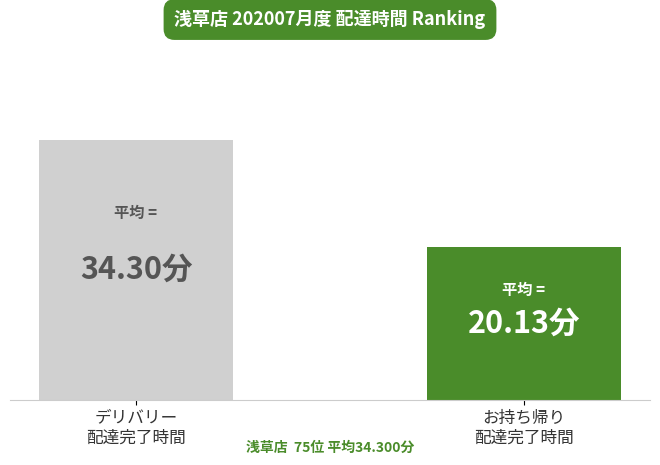

What is the label of the 2nd bar from the right?

デリバリー
配達完了時間